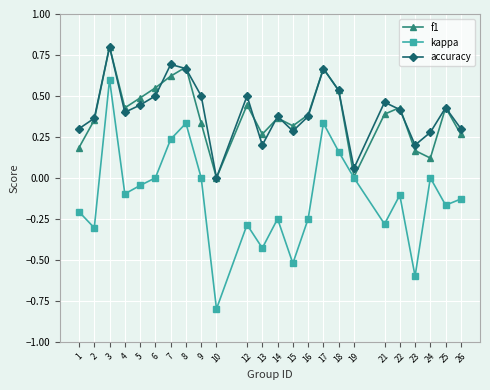

What is the maximum value shown in the chart?

0.8